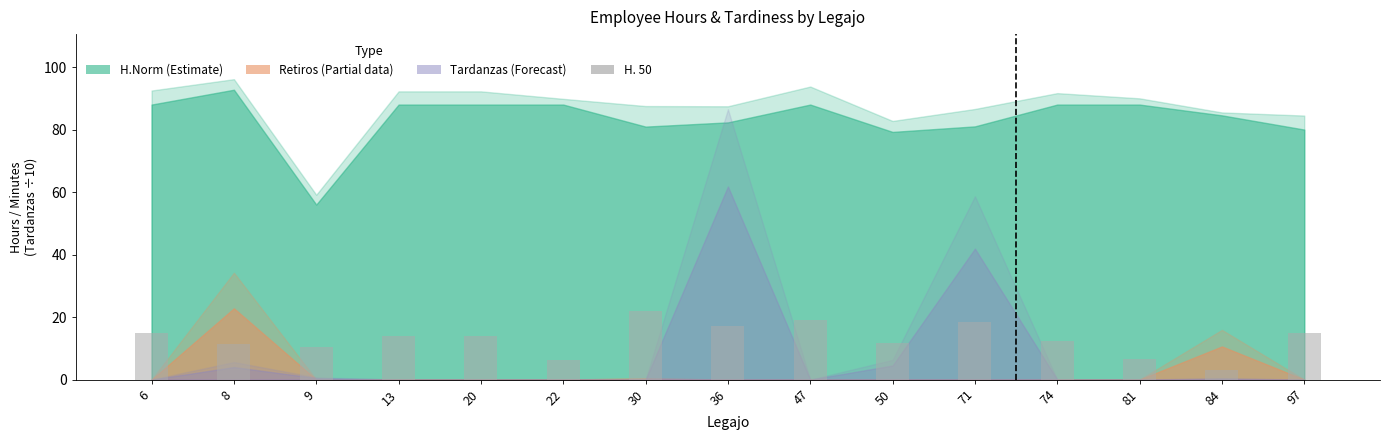

What is the average value?

13.1